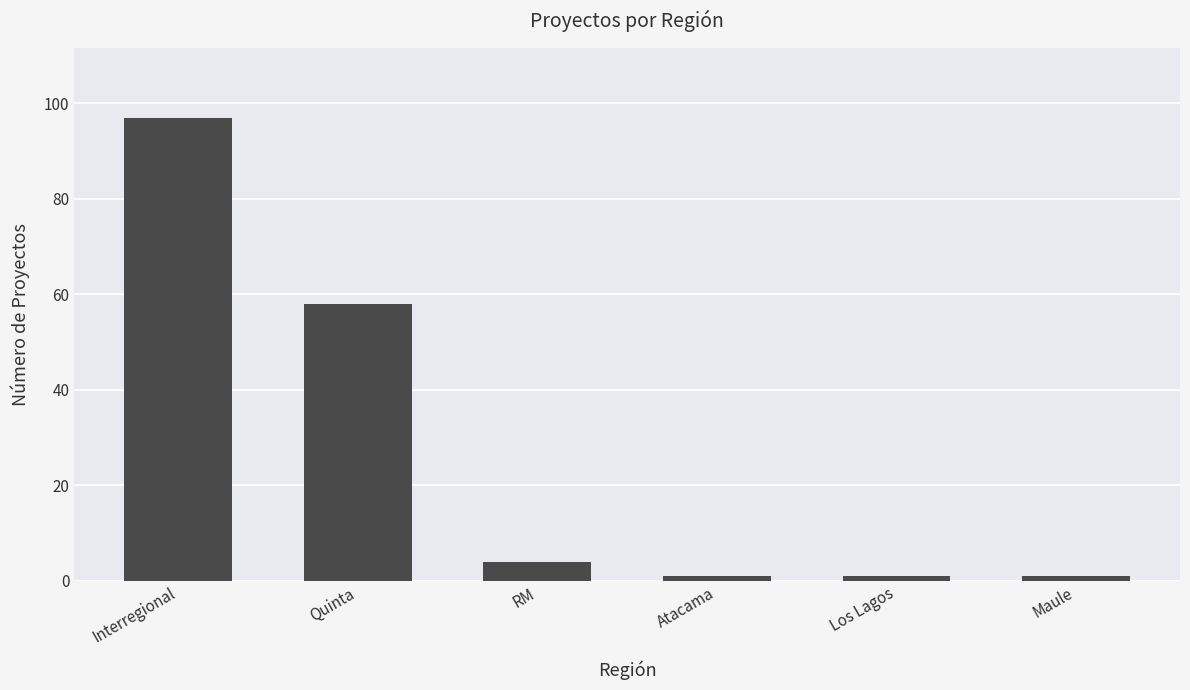

What is the change in value from Interregional to Los Lagos?

-96